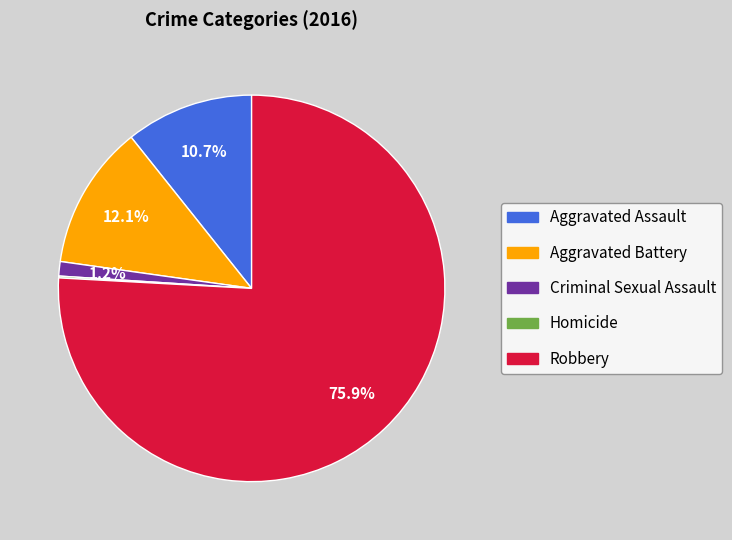

Combined, do Aggravated Battery and Criminal Sexual Assault account for over 50%?

No